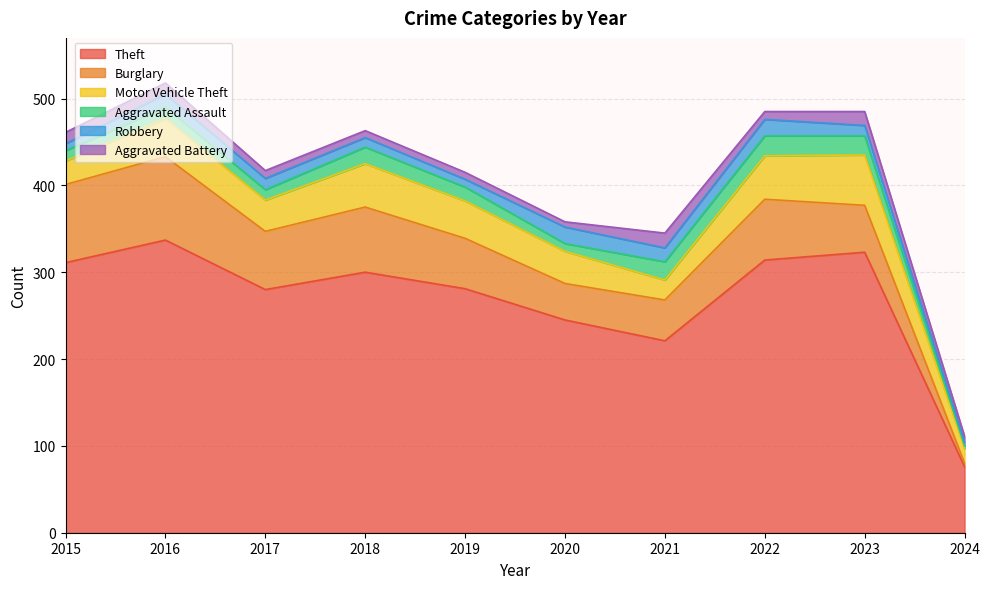

The Aggravated Battery series shows 7 at 2024. True or false?

True